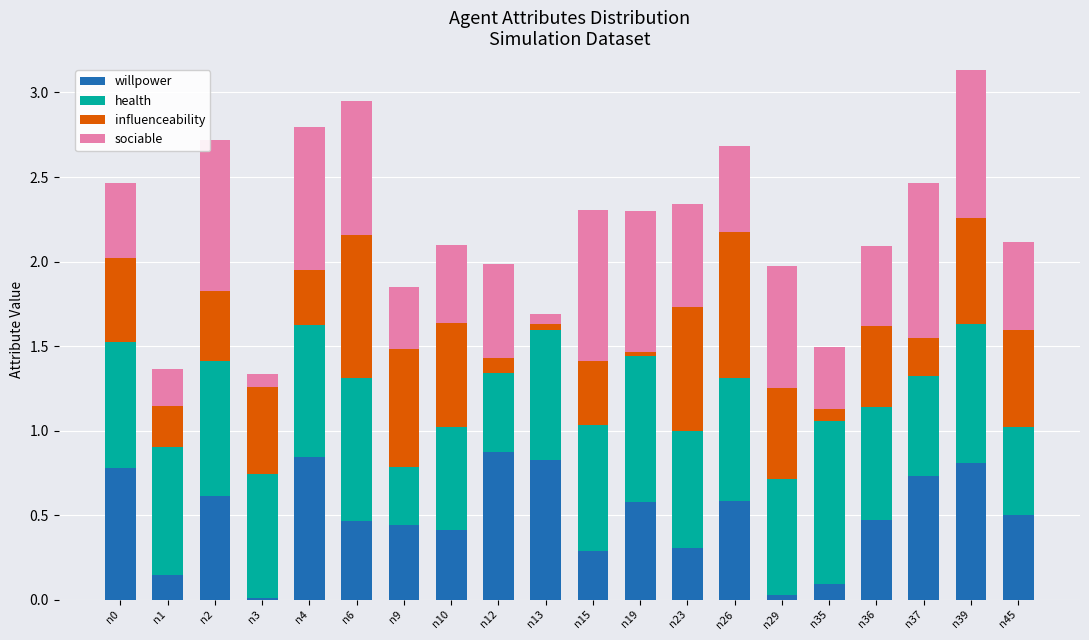

What is the total value across all series at n23?

2.3